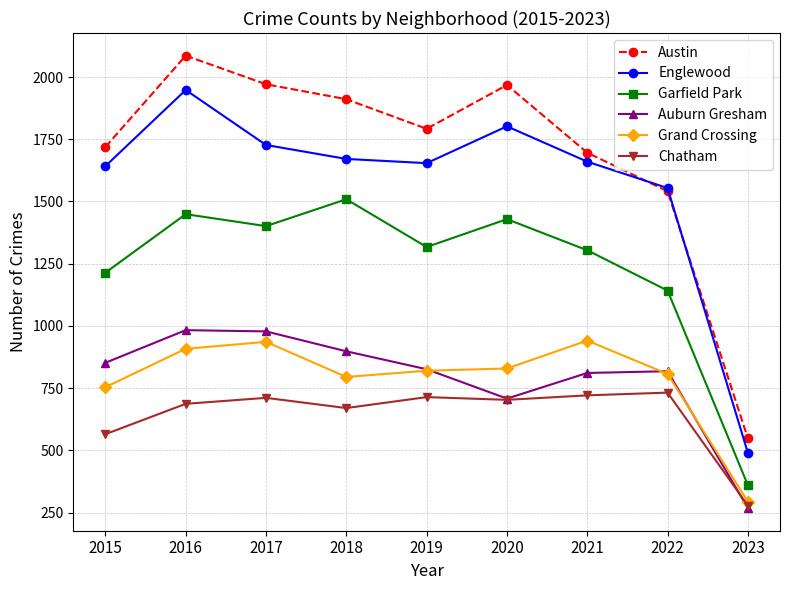

At which category is the sum across all series the highest?

2016